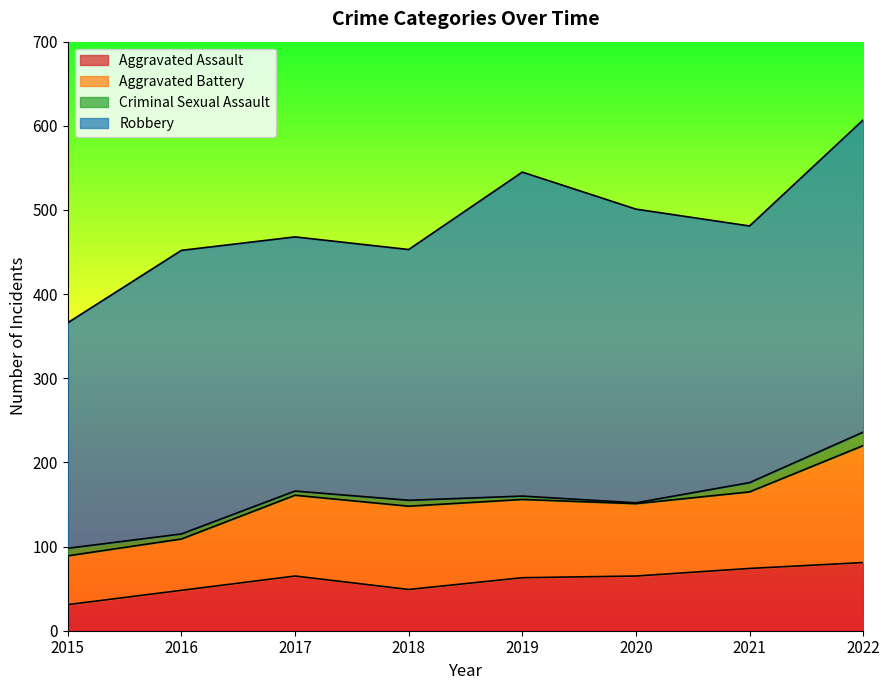

At which category does the chart reach its minimum across all series?

2020